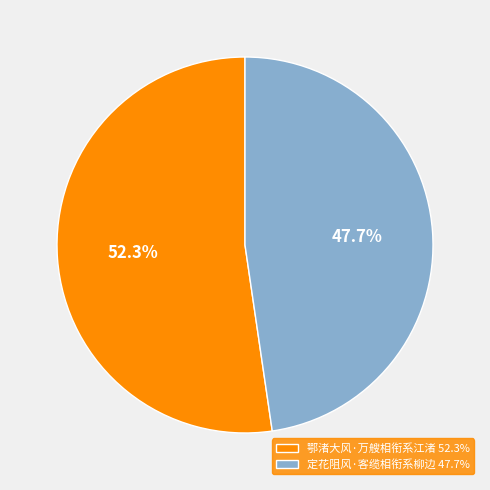

What portion of the pie excludes 定花阻风·客缆相衔系柳边?

52.3%